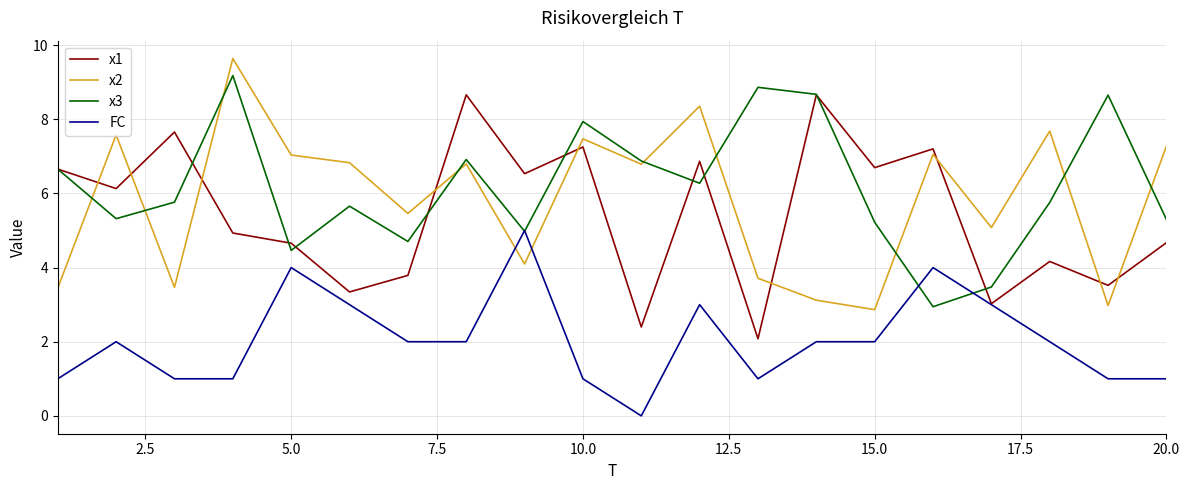

List the series in order of their peak value, lowest first.

FC, x1, x3, x2